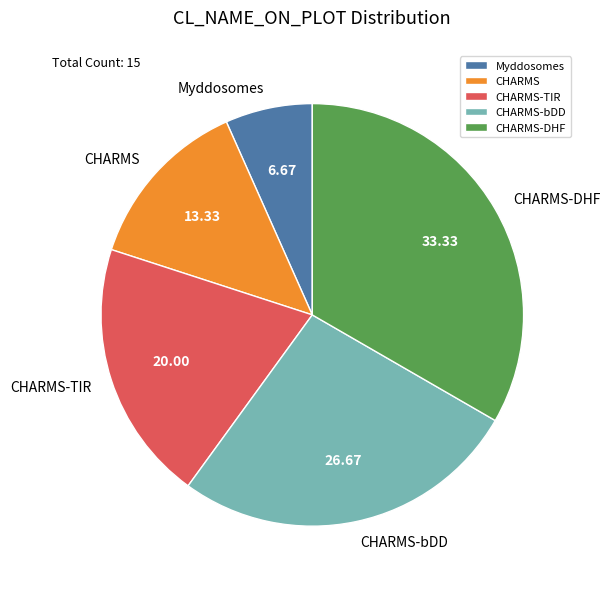

What is the ratio of the value at CHARMS-bDD to the value at CHARMS-TIR?

1.3